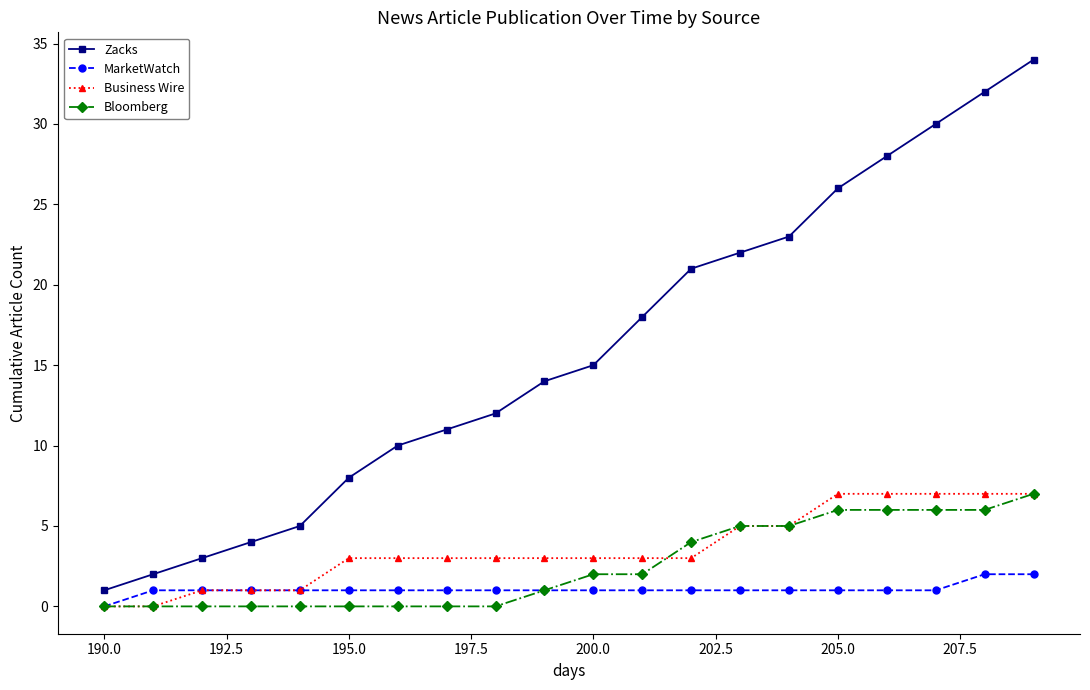

True or false: Business Wire and Zacks cross at least once.

False